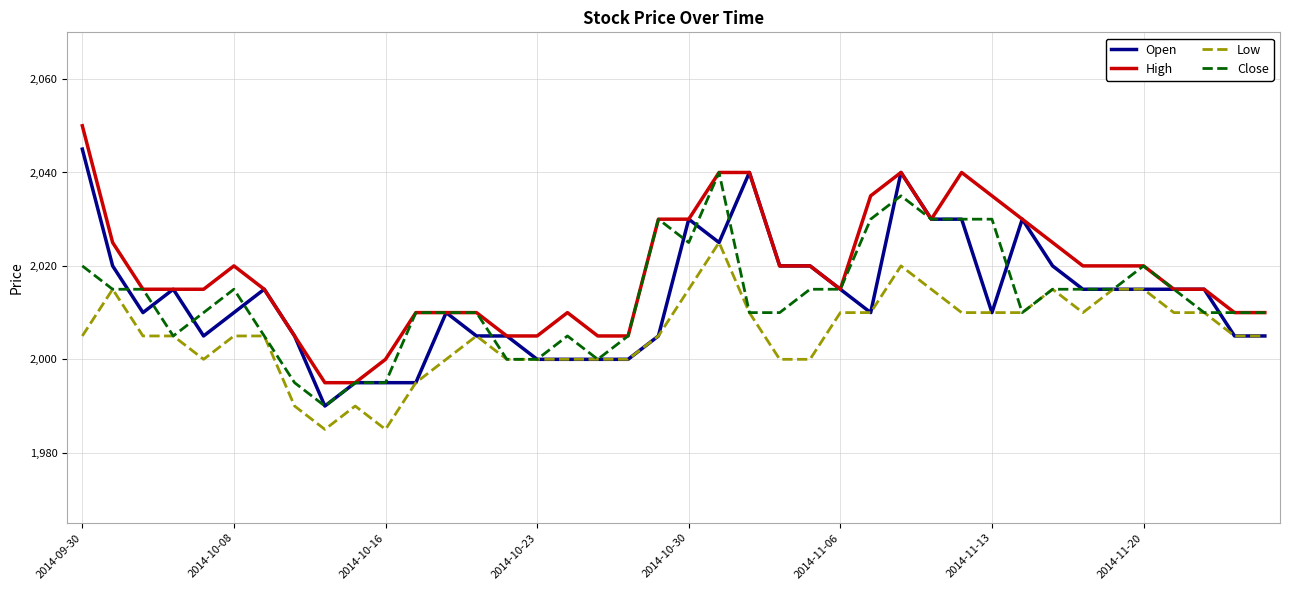

What is the maximum value for Open?

2045